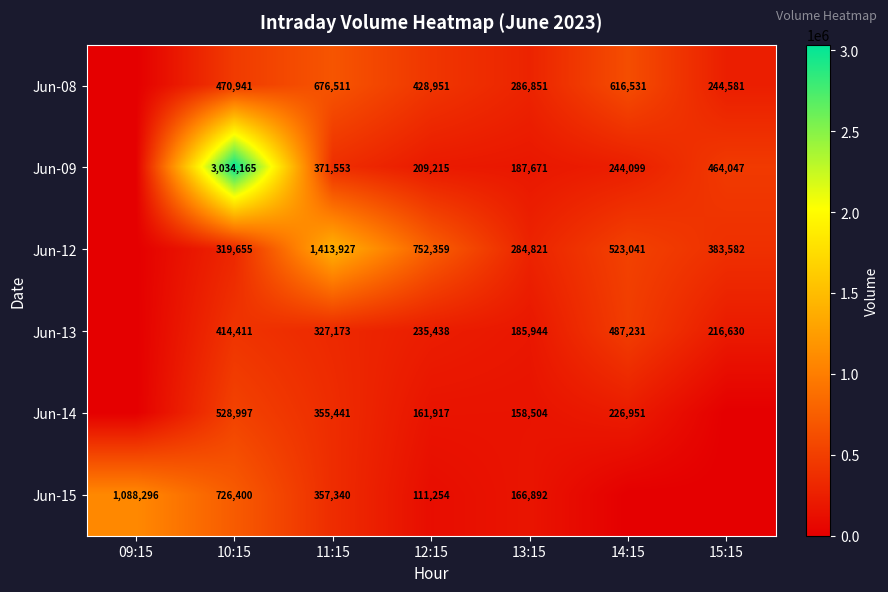

Between 09:15 and 11:15, which is larger?

11:15